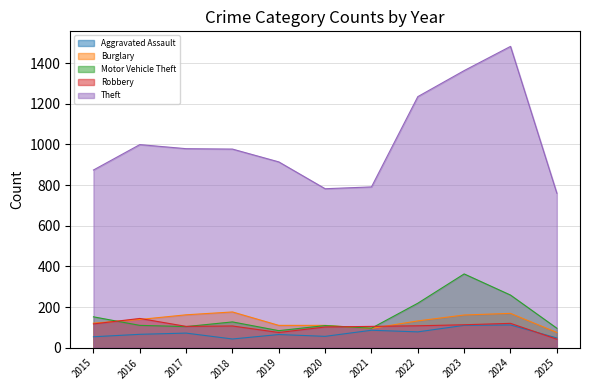

Reading left to right, what are all the values shown in this chart?

Aggravated Assault: 2015=54	2016=66	2017=72	2018=43	2019=65	2020=56	2021=86	2022=78	2023=110	2024=112	2025=48
Burglary: 2015=121	2016=139	2017=162	2018=176	2019=110	2020=110	2021=95	2022=132	2023=161	2024=169	2025=75
Motor Vehicle Theft: 2015=152	2016=110	2017=104	2018=127	2019=84	2020=109	2021=96	2022=219	2023=363	2024=259	2025=96
Robbery: 2015=117	2016=144	2017=105	2018=107	2019=75	2020=102	2021=105	2022=108	2023=113	2024=120	2025=42
Theft: 2015=874	2016=999	2017=979	2018=977	2019=914	2020=782	2021=791	2022=1235	2023=1363	2024=1482	2025=760